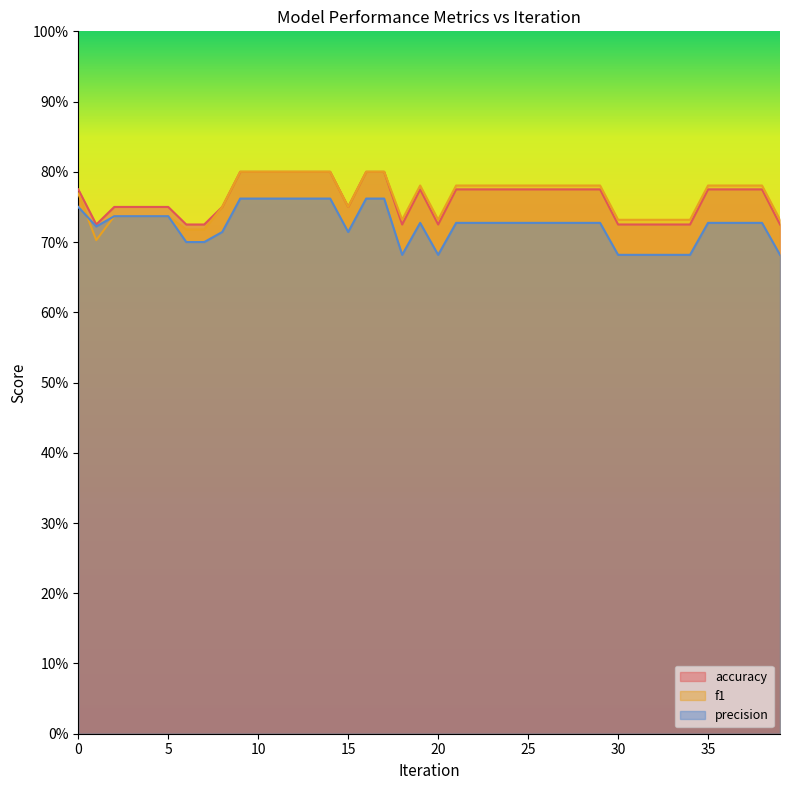

List the series in order of their peak value, lowest first.

precision, accuracy, f1